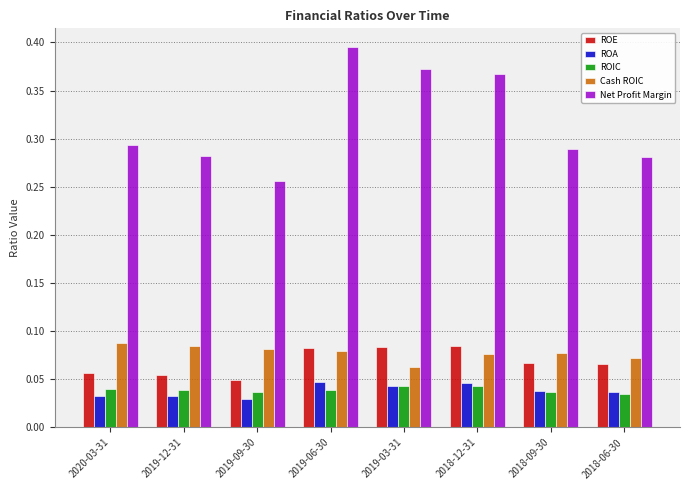

The value of ROE at 2018-06-30 is 0.0. True or false?

False